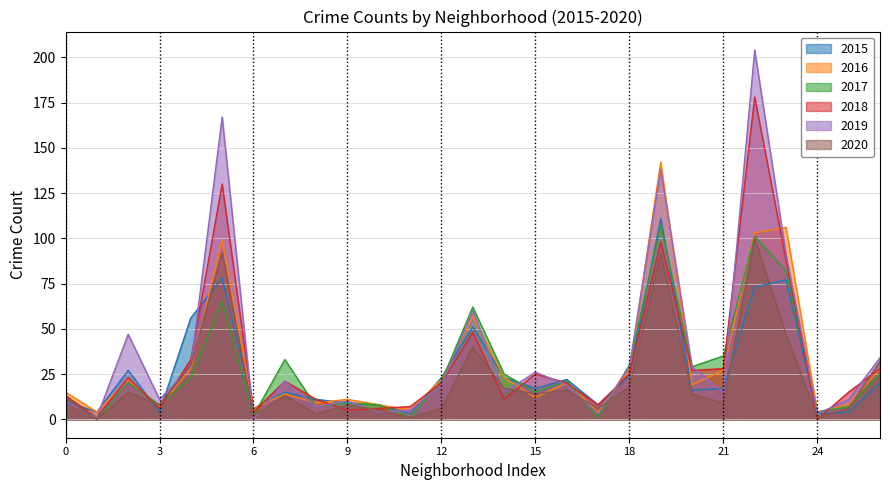

The value of 2015 at 15 is 29. True or false?

False